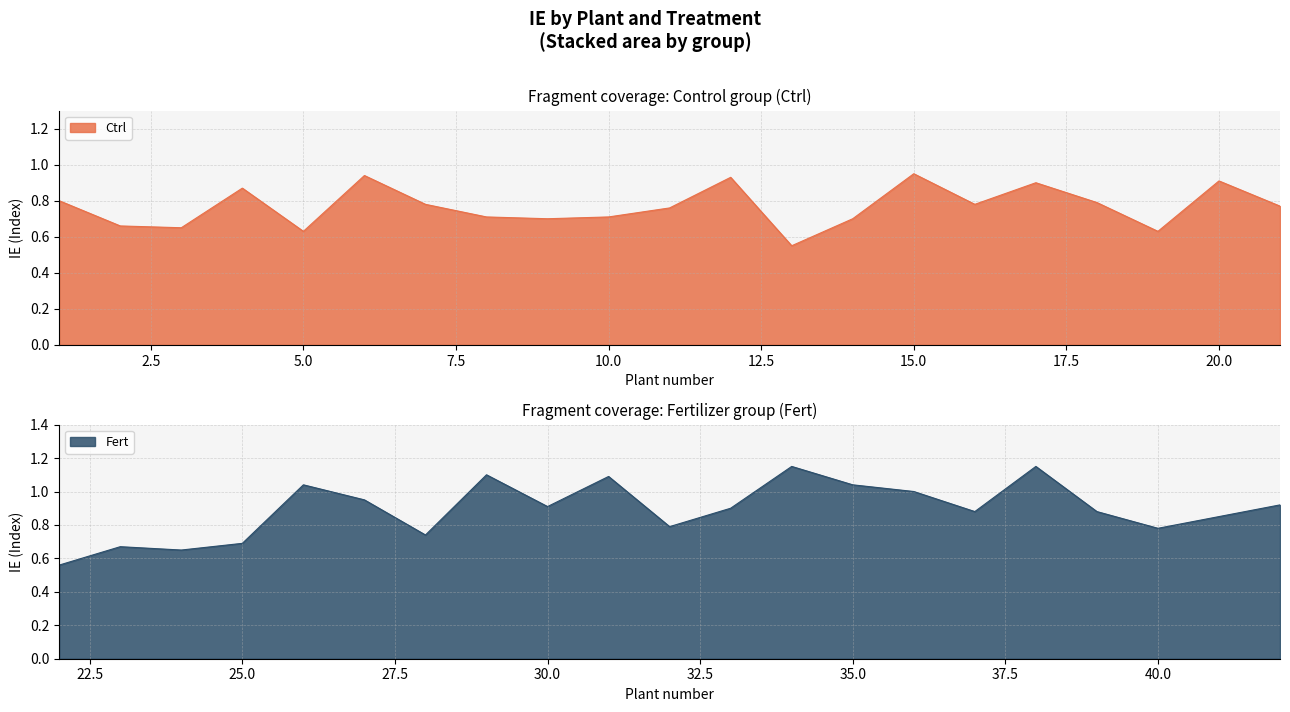

The Fert series shows 0.7 at 25.0. True or false?

True